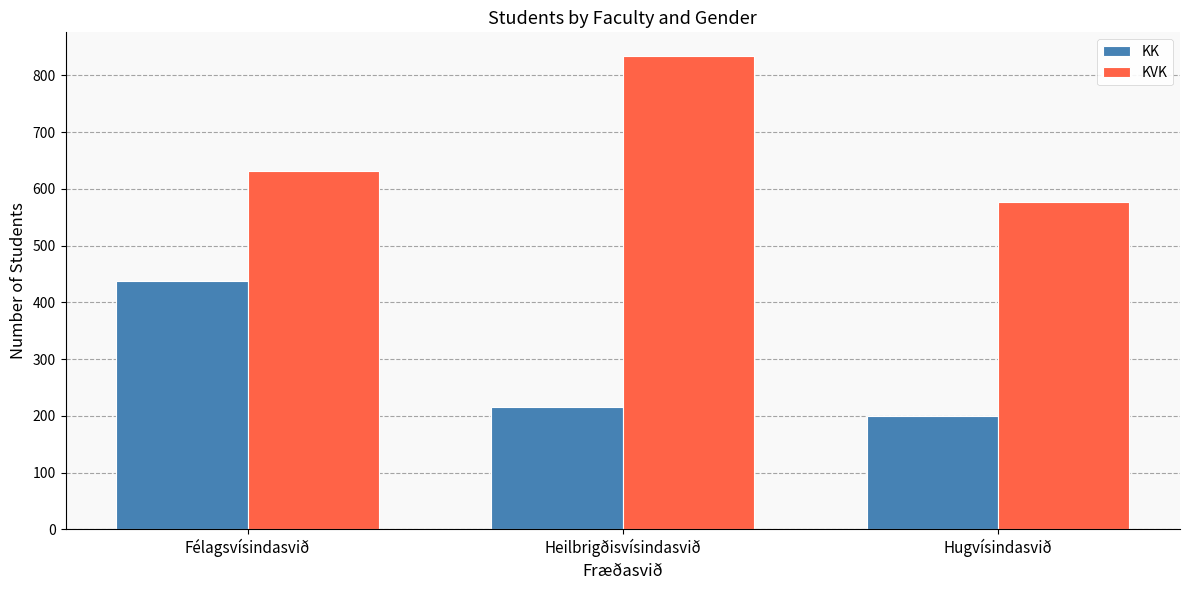

How many bars are there in each group?

2